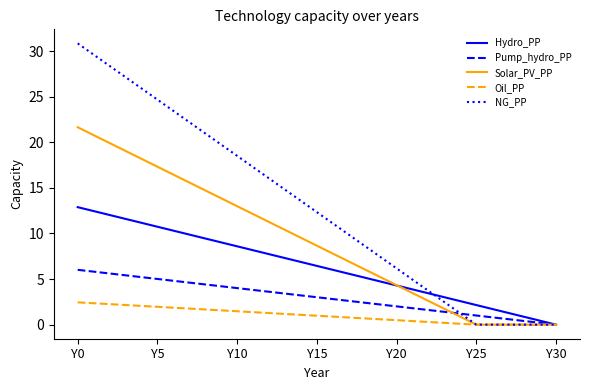

Which series has the largest total across all categories?

NG_PP